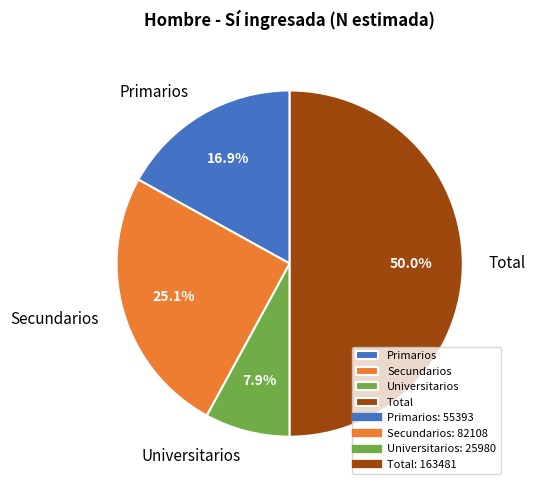

Is Primarios the majority of the pie?

No